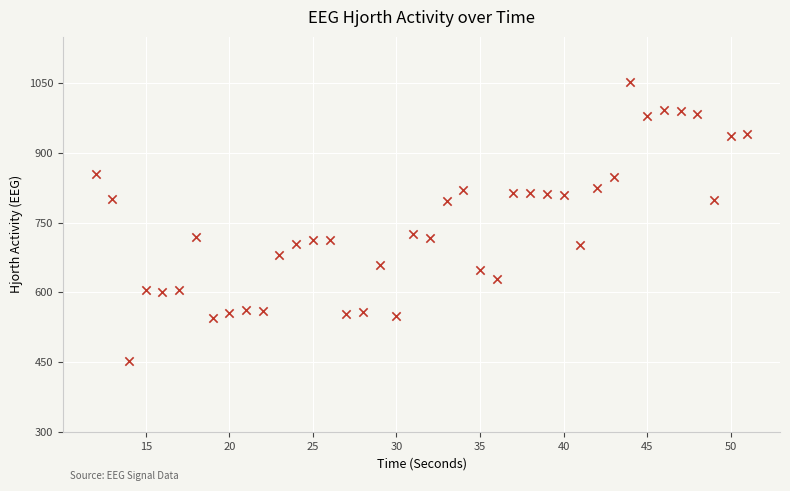

What is the range of X values (max minus min)?

39.0